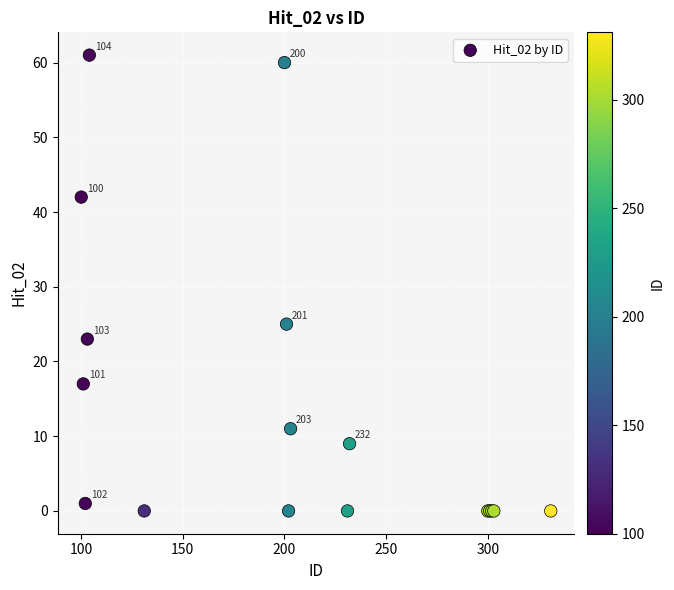

What Y value in the scatter plot is closest to 30?

25